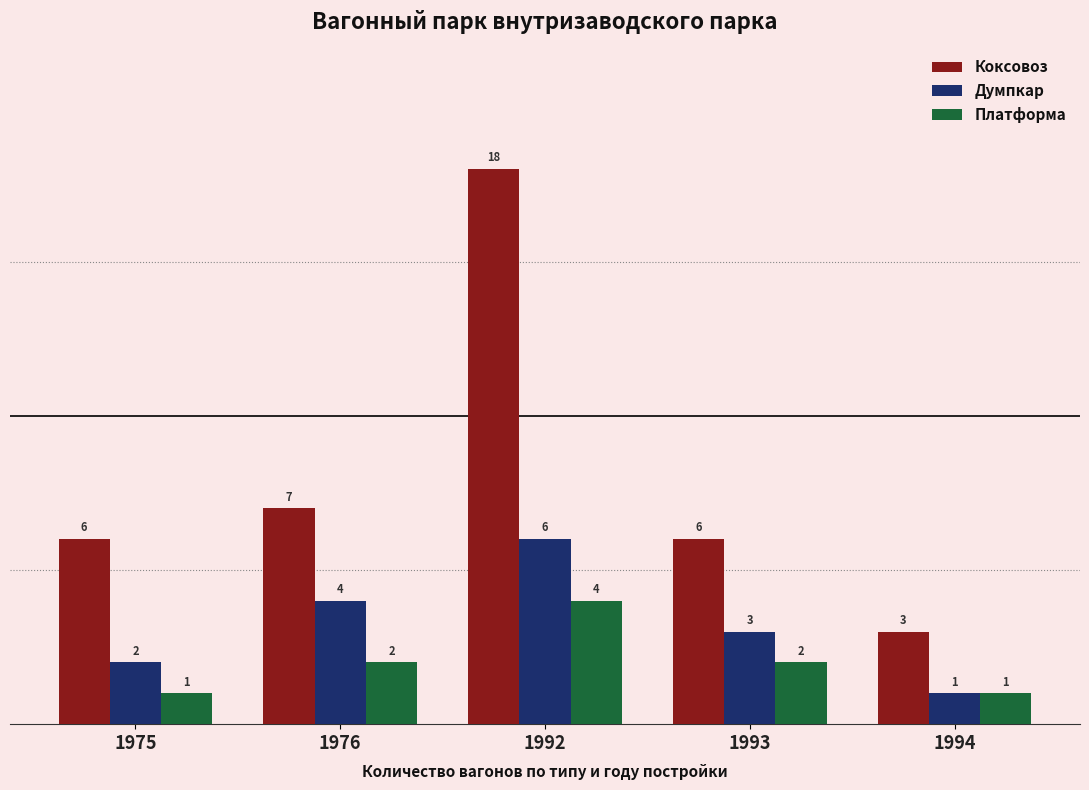

What is the value of the Думпкар bar at the 5th from the left?

1